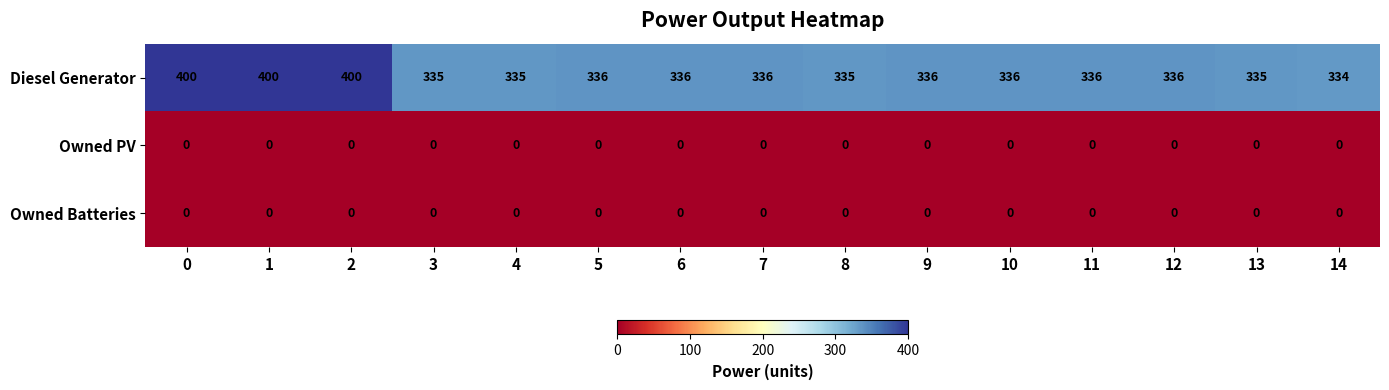

What is the greatest value displayed?

400